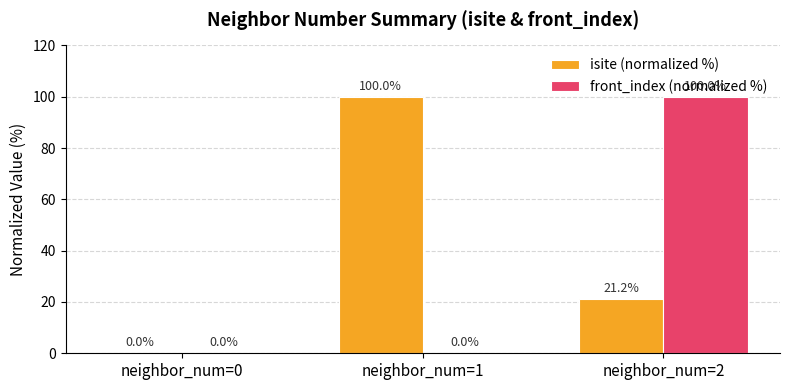

At which category is the sum across all series the highest?

neighbor_num=2